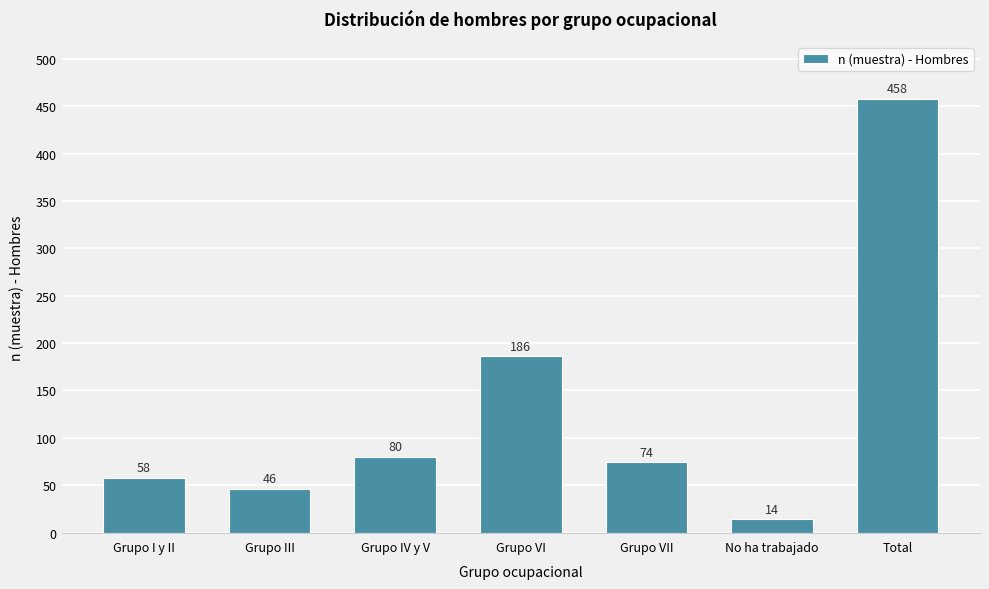

Reading left to right, what are all the values shown in this chart?

Grupo I y II=58	Grupo III=46	Grupo IV y V=80	Grupo VI=186	Grupo VII=74	No ha trabajado=14	Total=458